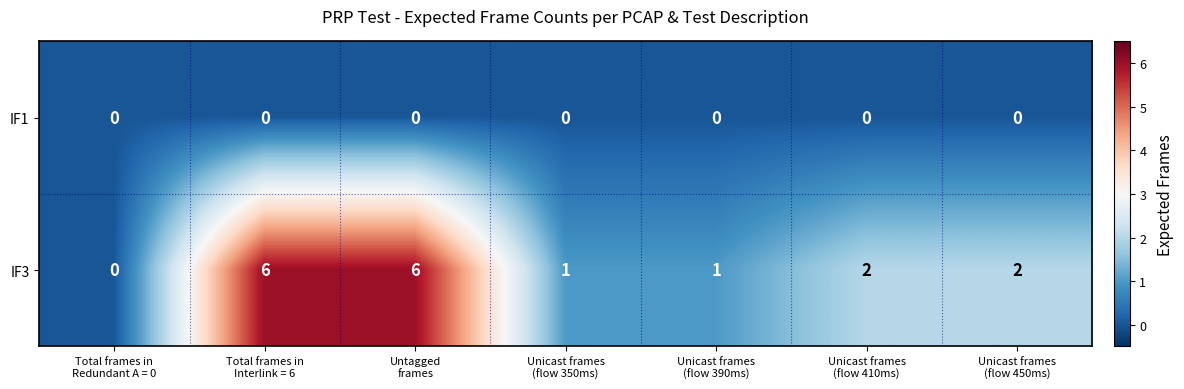

List the series in order of their peak value, lowest first.

IF1, IF3